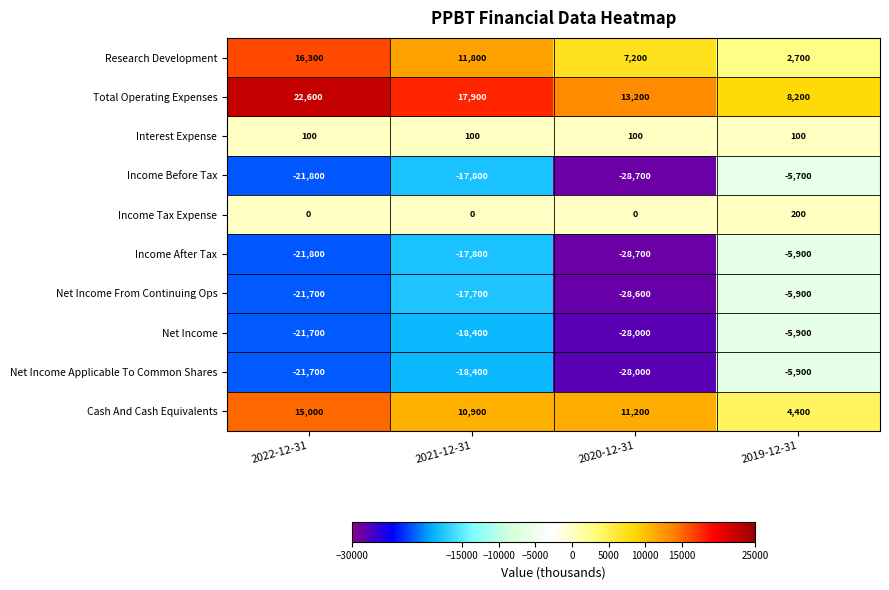

At which category is the sum across all series the highest?

2019-12-31